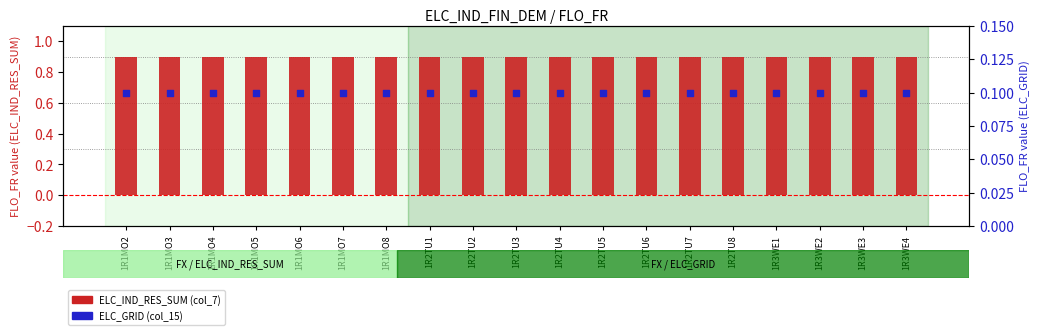

Which series has the largest total across all categories?

ELC_IND_RES_SUM (col_7)